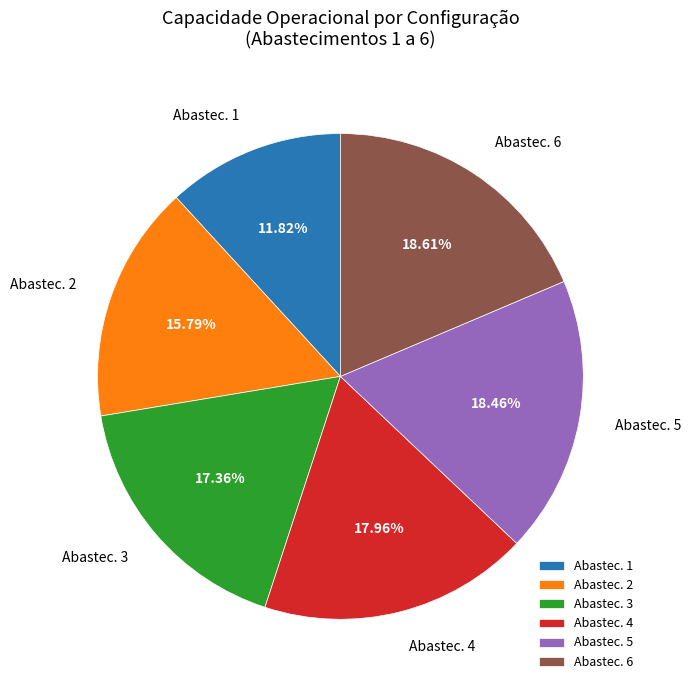

Do Abastec. 6 and Abastec. 1 together represent more than half of the pie?

No